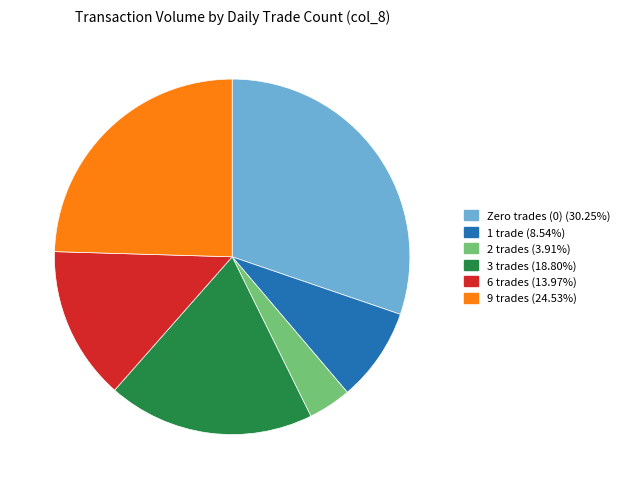

Is there a majority slice in this chart?

No